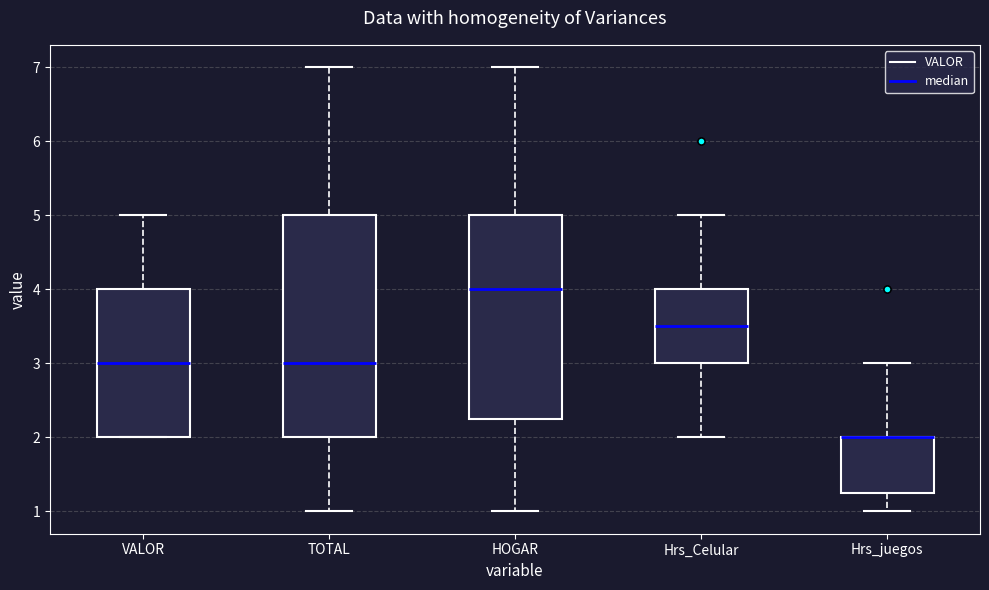

Reading left to right, transcribe this box plot: for each box, give where its median line is, the range the box spans, and where its two whiskers end, as read against the y-axis. The values are not printed on the chart, so give them approximately, as read against the axis.

VALOR: median 3.0, box 2.0 to 4.0, whiskers 2.0 to 5.0
TOTAL: median 3.0, box 2.0 to 5.0, whiskers 1.0 to 7.0
HOGAR: median 4.0, box 2.3 to 5.0, whiskers 1.0 to 7.0
Hrs_Celular: median 3.5, box 3.0 to 4.0, whiskers 2.0 to 5.0
Hrs_juegos: median 2.0 (drawn on the box's upper edge), box 1.3 to 2.0, whiskers 1.0 to 3.0